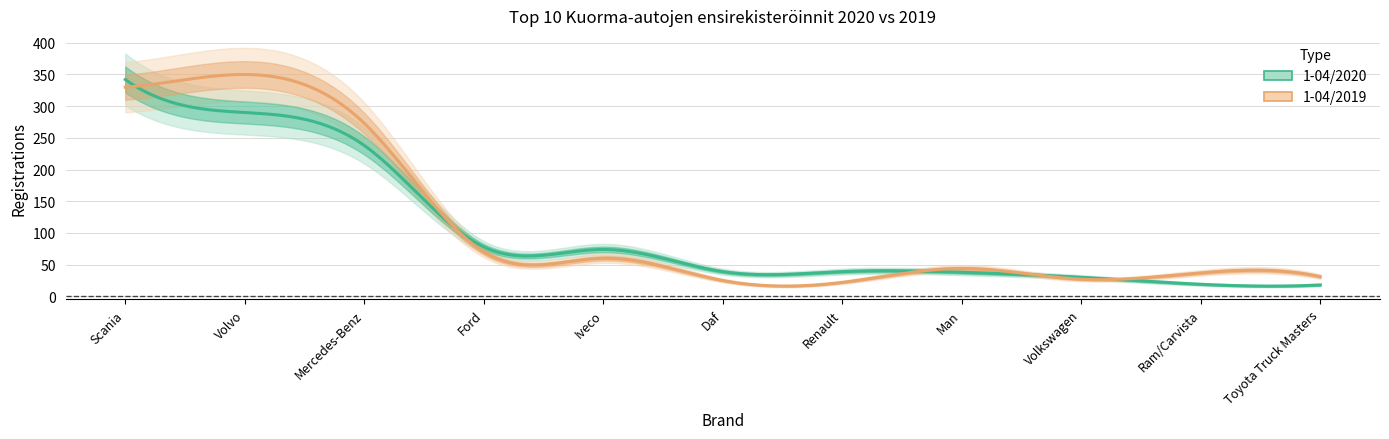

What is the label of the 8th point from the right?

Ford